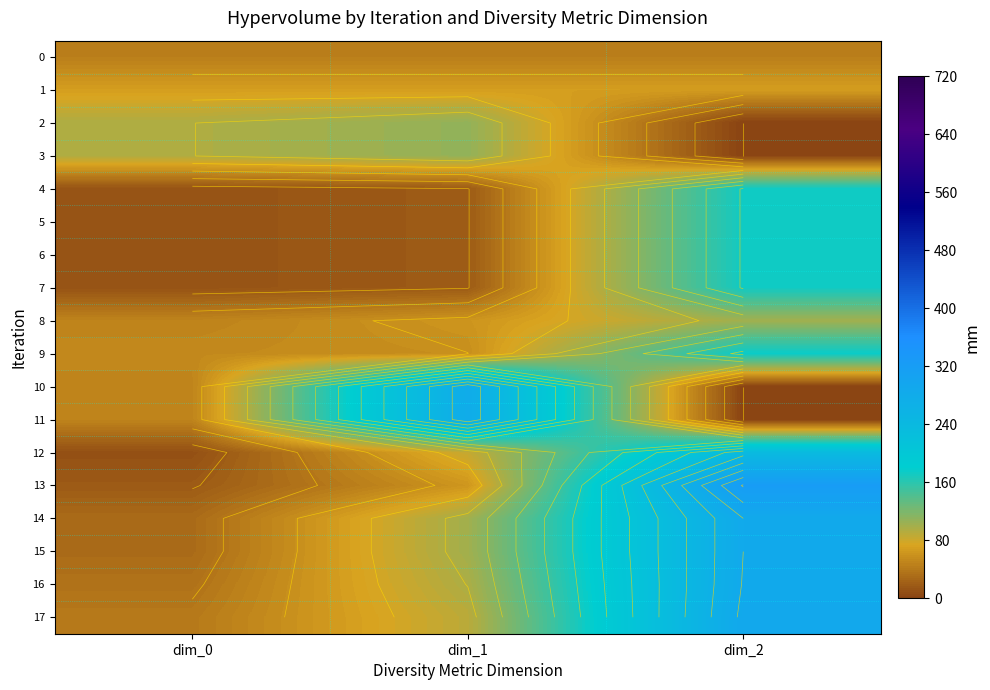

Which category has the highest value across all series?

dim_2